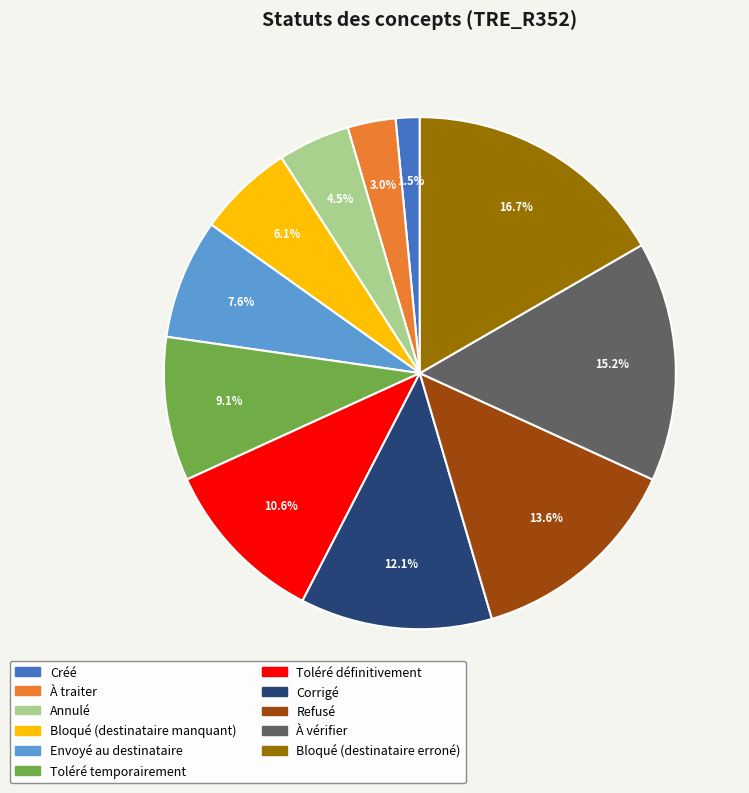

Rank the categories by value from lowest to highest.

Créé, À traiter, Annulé, Bloqué (destinataire manquant), Envoyé au destinataire, Toléré temporairement, Toléré définitivement, Corrigé, Refusé, À vérifier, Bloqué (destinataire erroné)